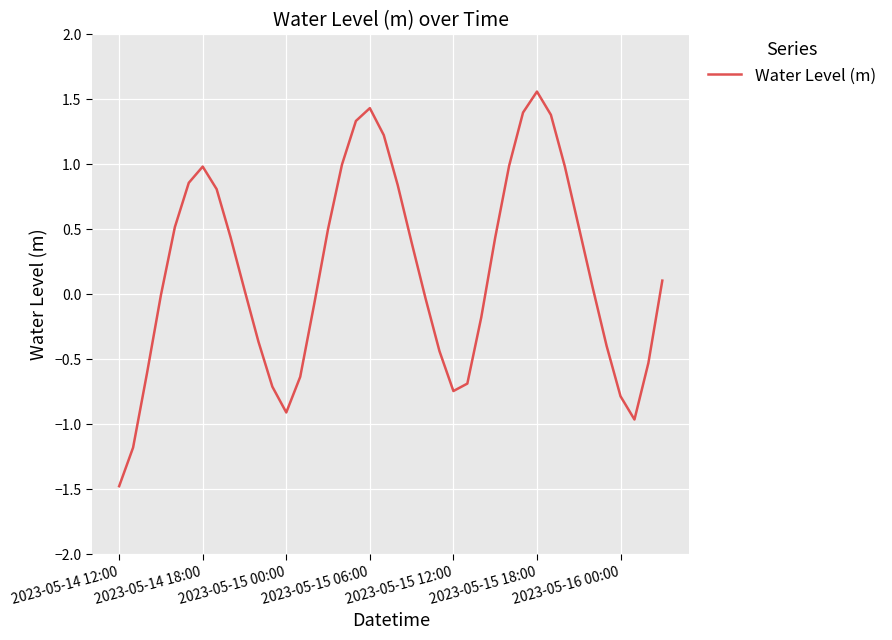

What is the smallest value displayed?

-1.5